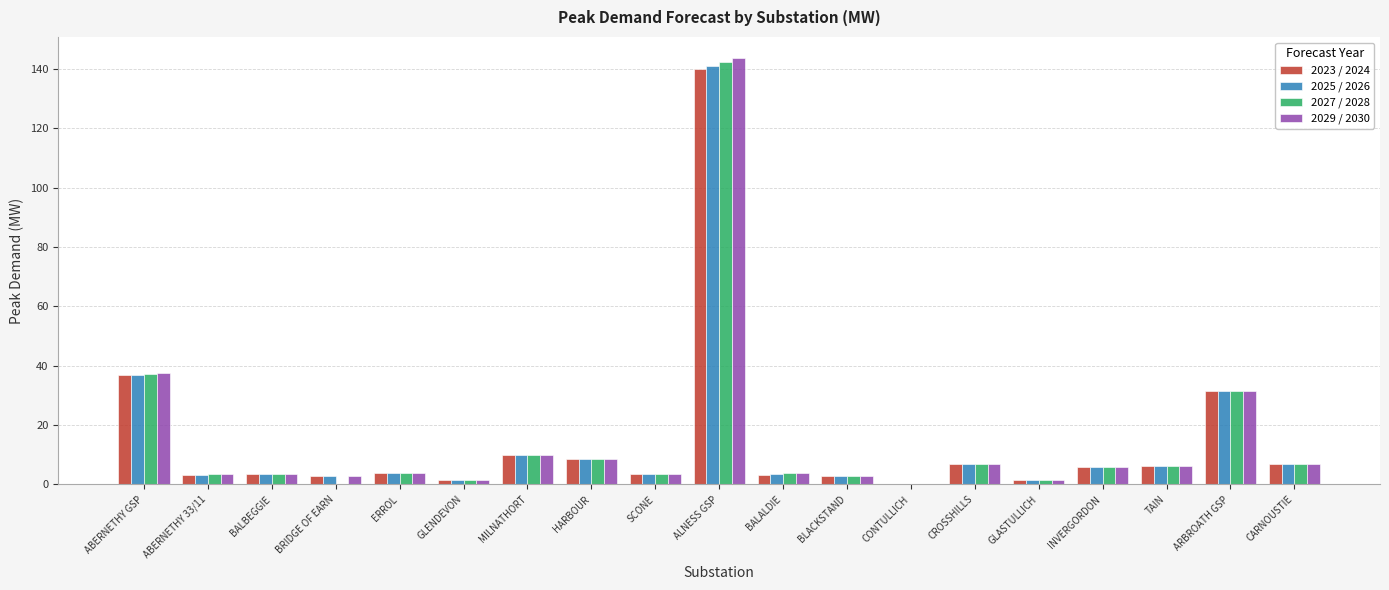

What is the sum of the 2027 / 2028 values at CONTULLICH and BALBEGGIE?

3.5